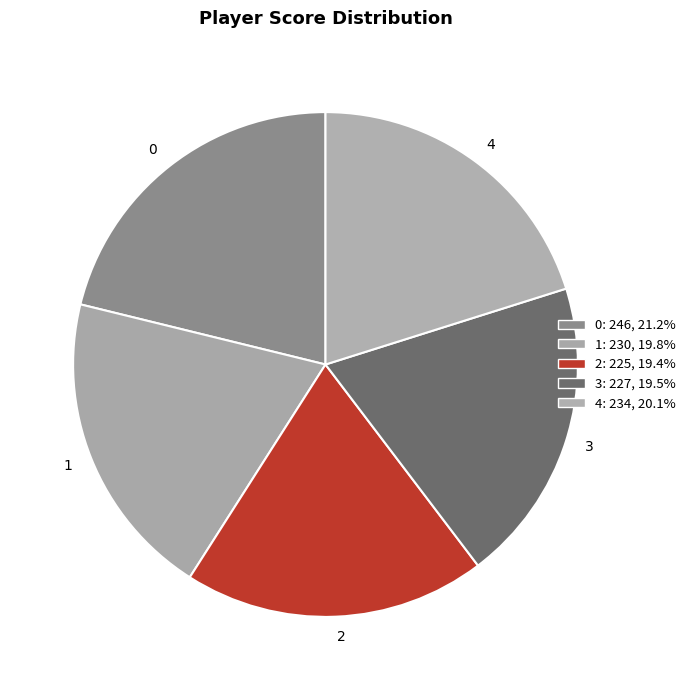

Count the number of slices in the pie.

5